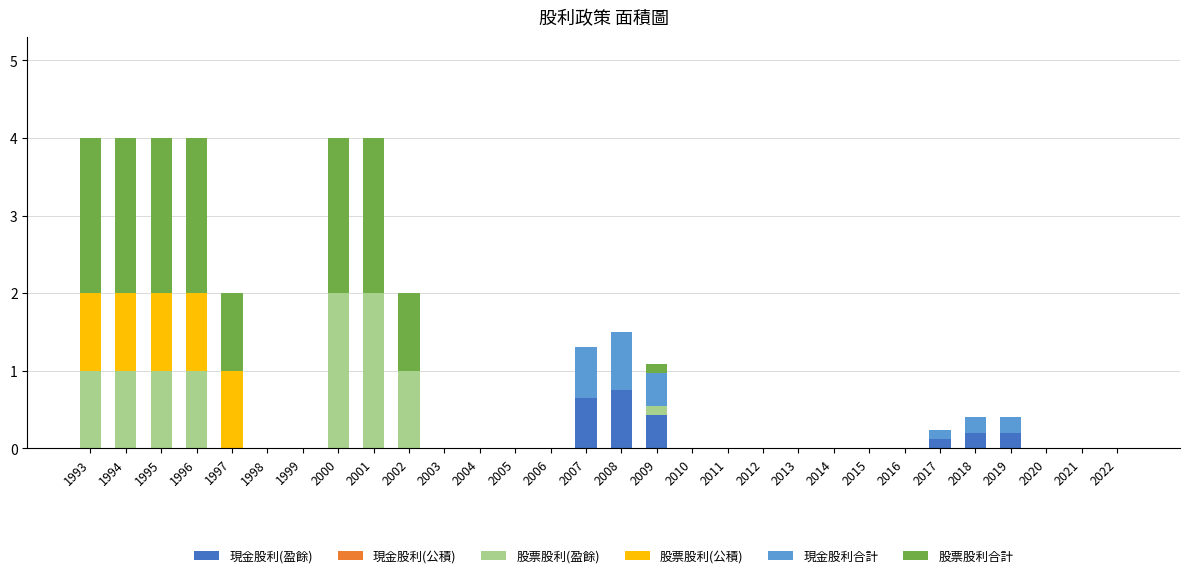

What is the total value across all series at 2001?

4.0